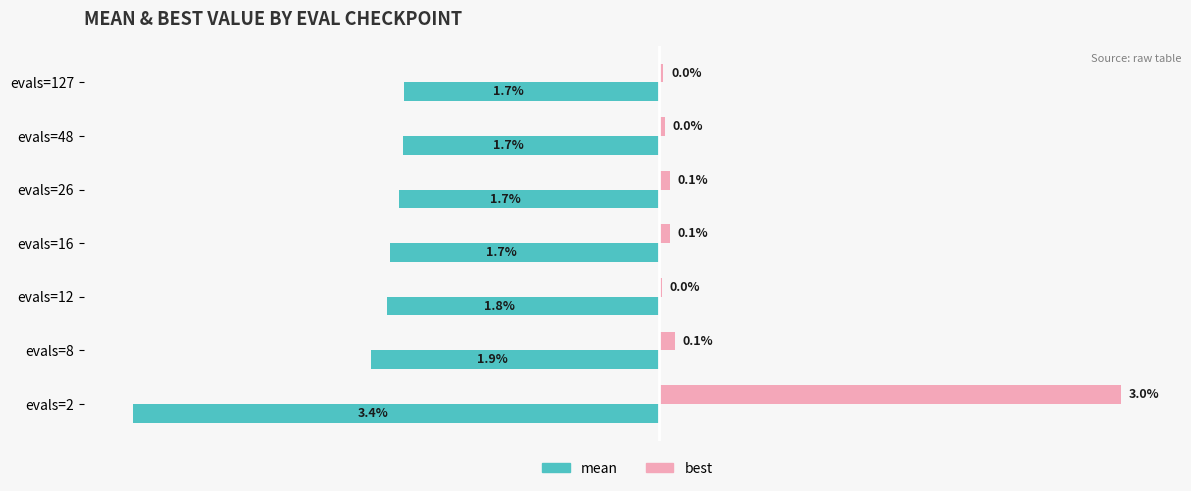

What are all the series names shown in the legend?

mean, best